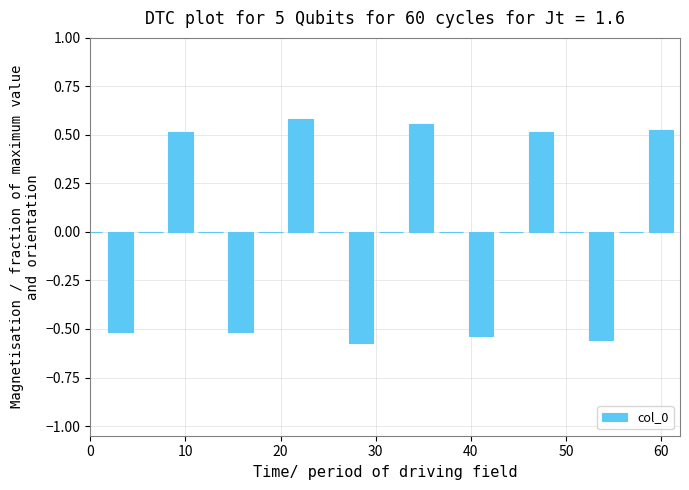

How many series are shown in this chart?

1